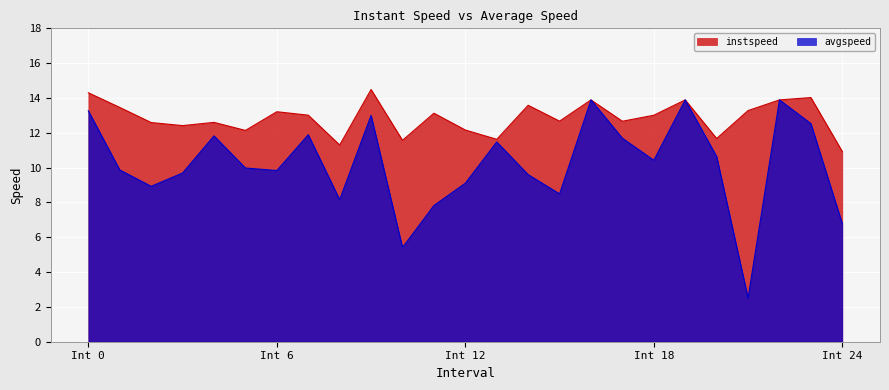

Which label corresponds to the smallest value in the chart?

21.0